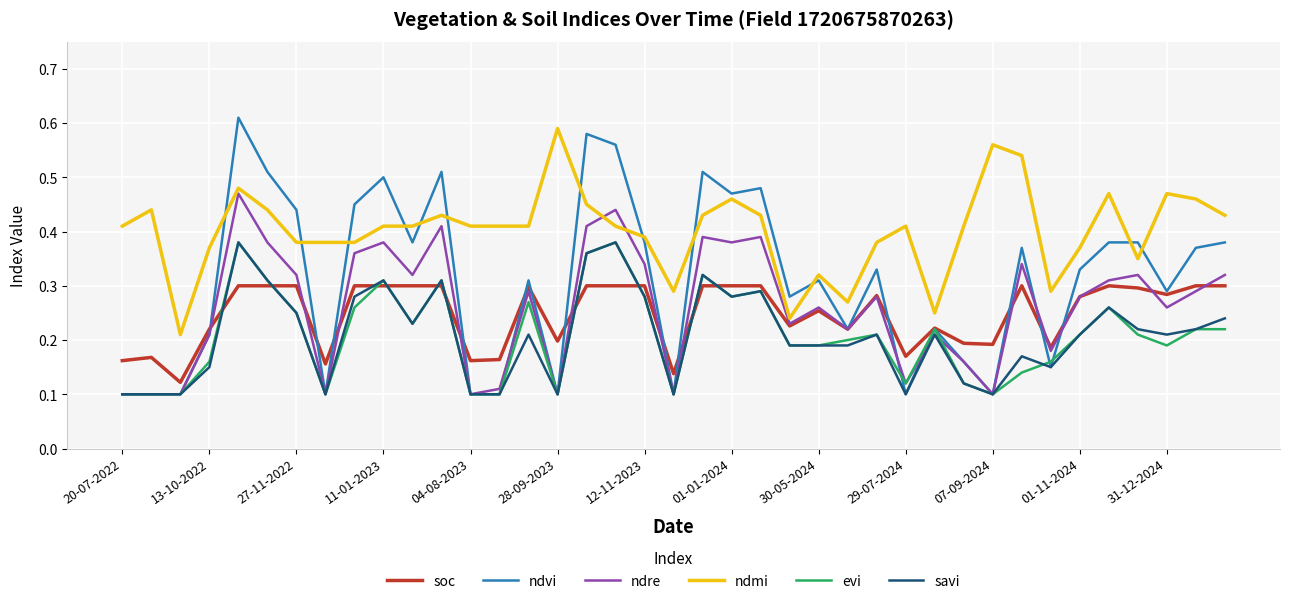

After their last crossing, which series has the higher values: ndre or ndmi?

ndmi